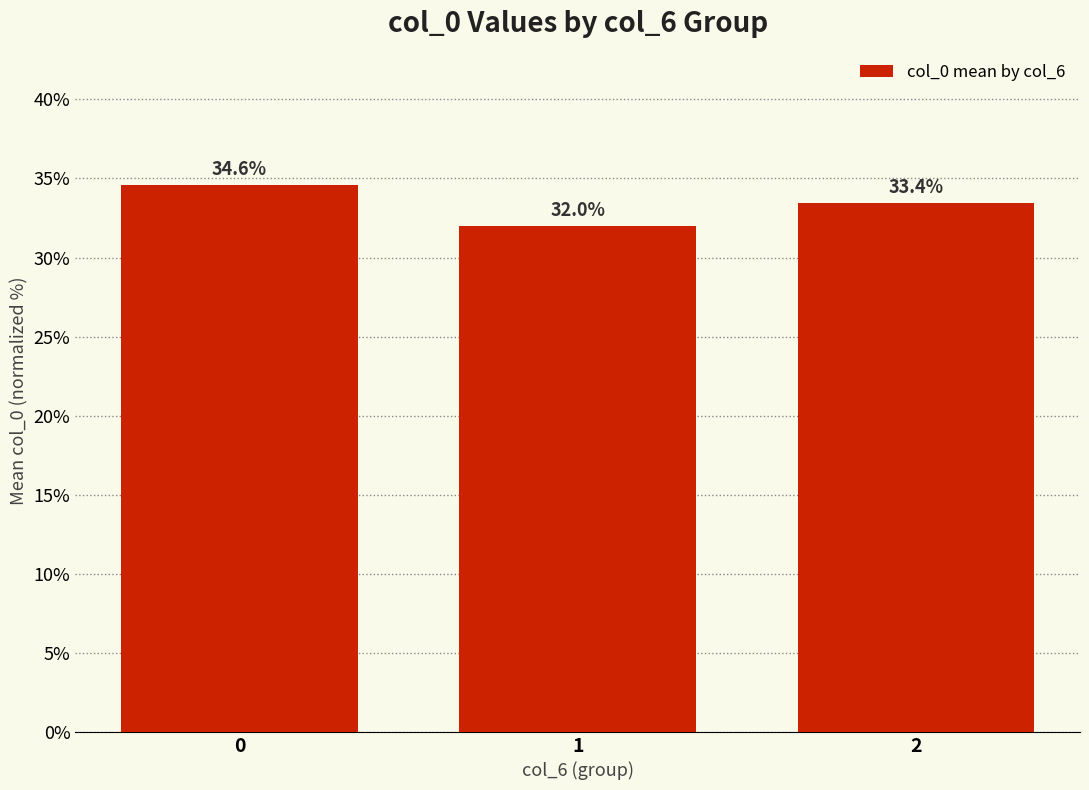

What is the change in value from 1 to 2?

+1.5